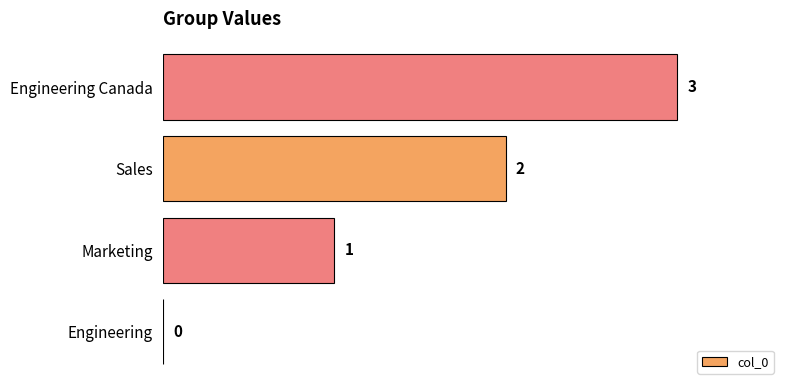

Are the bars horizontal?

Yes